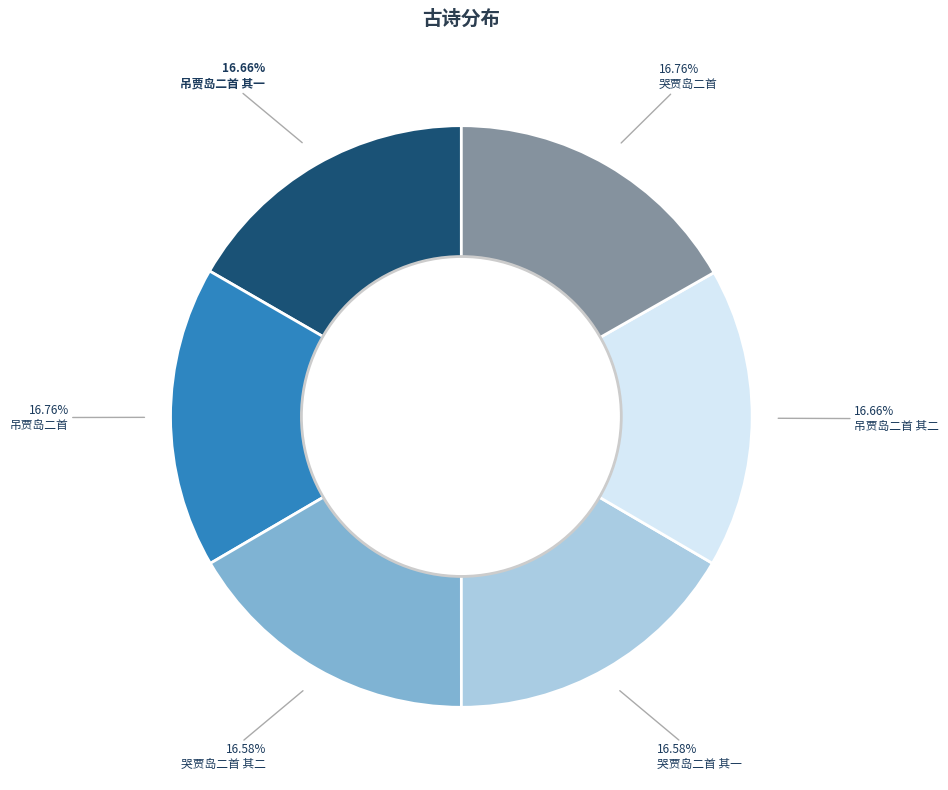

To the nearest percent, what is the combined percentage of 吊贾岛二首 其二 and 哭贾岛二首?

33%